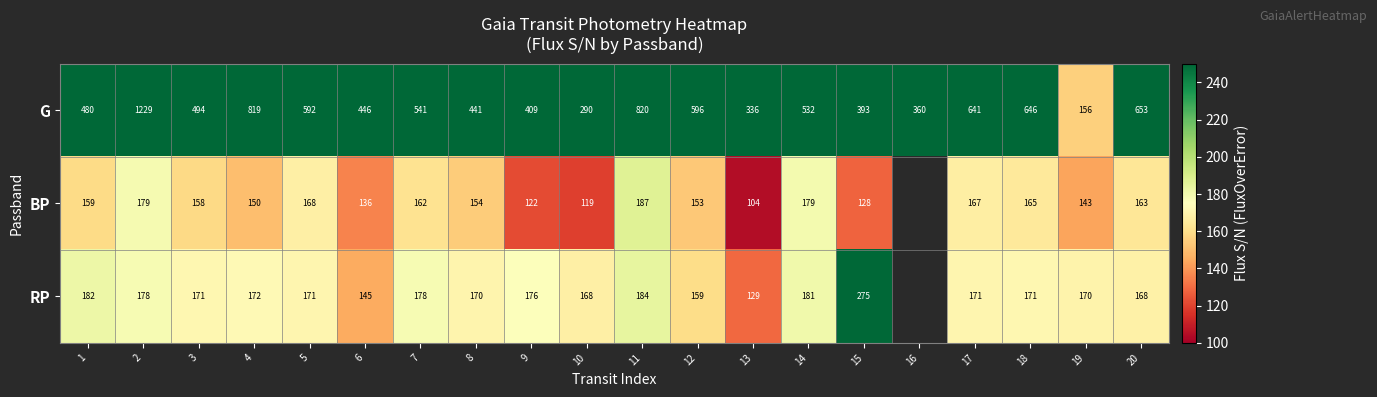

Between 8 and 17, which series saw the biggest shift?

G